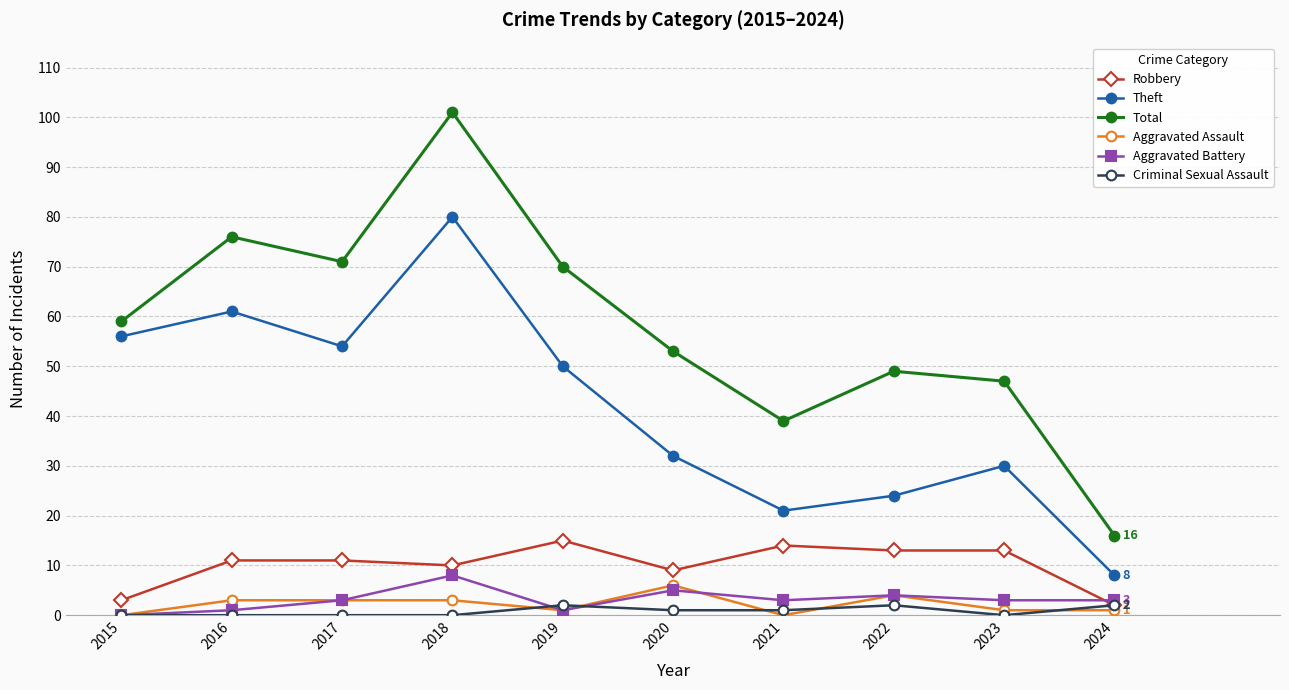

True or false: Robbery and Theft cross at least once.

False